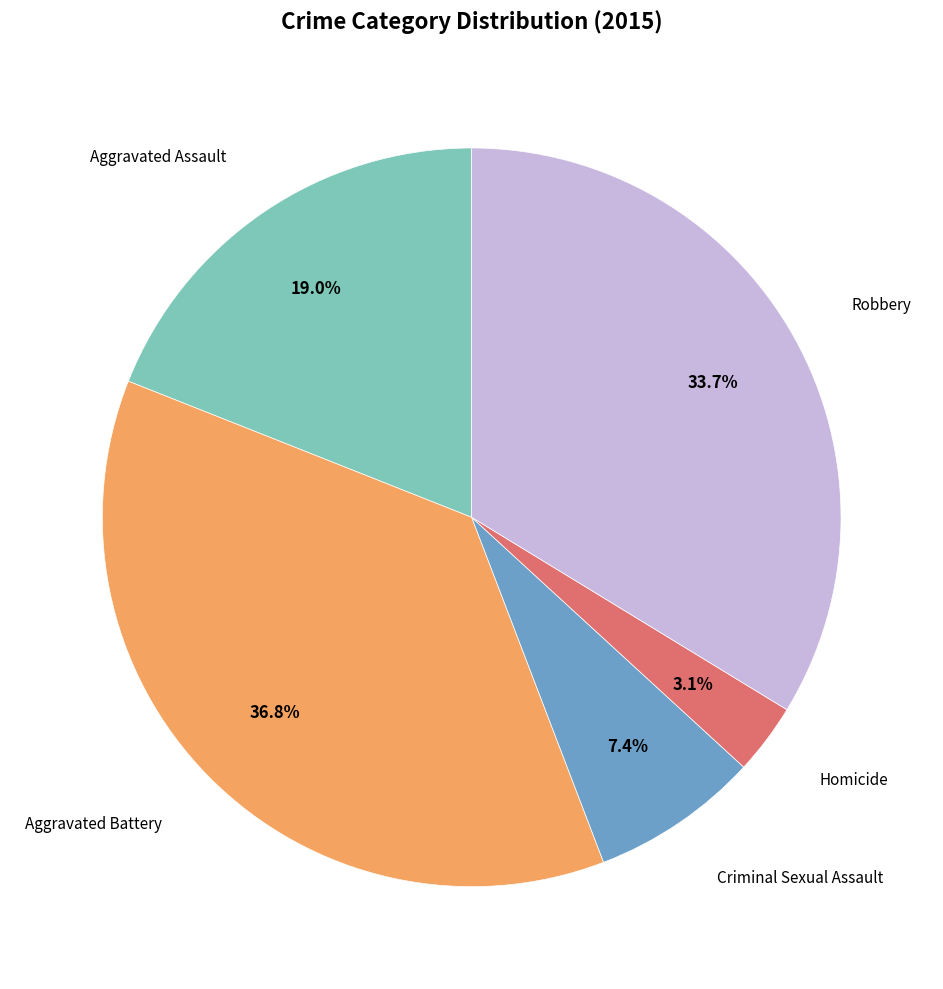

Does Aggravated Assault represent more than half of the total?

No